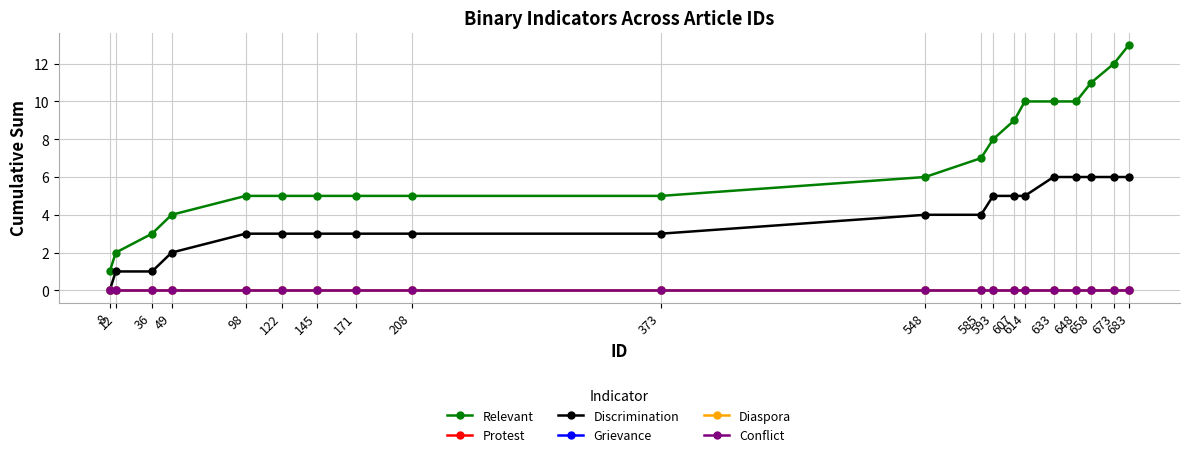

True or false: Discrimination and Diaspora intersect in this chart.

False